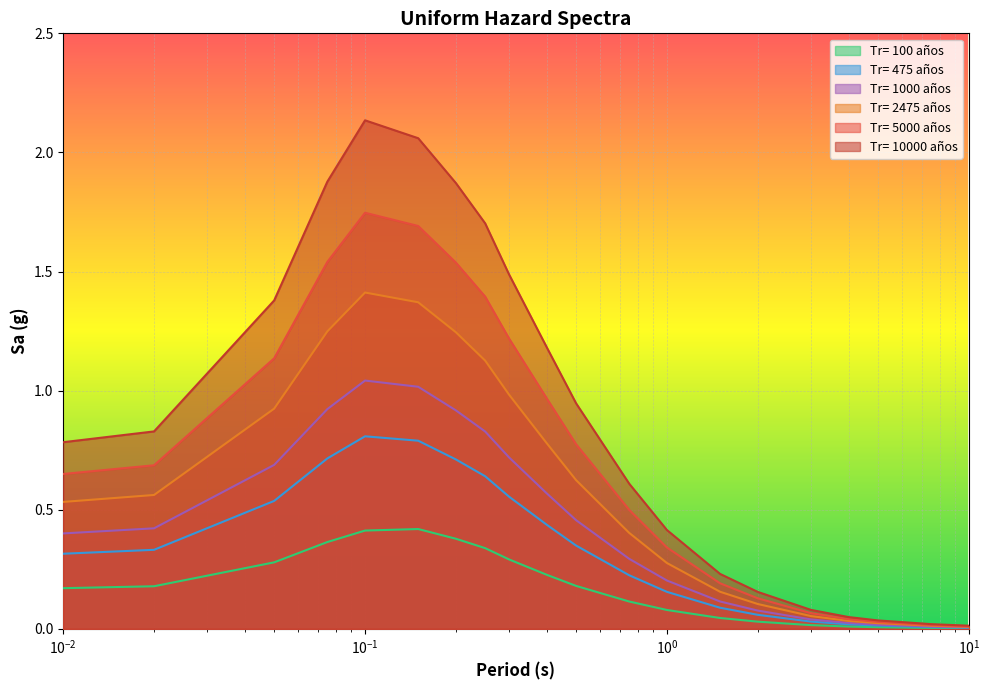

The value of Tr= 5000 años at 0.2 is 2.1. True or false?

False